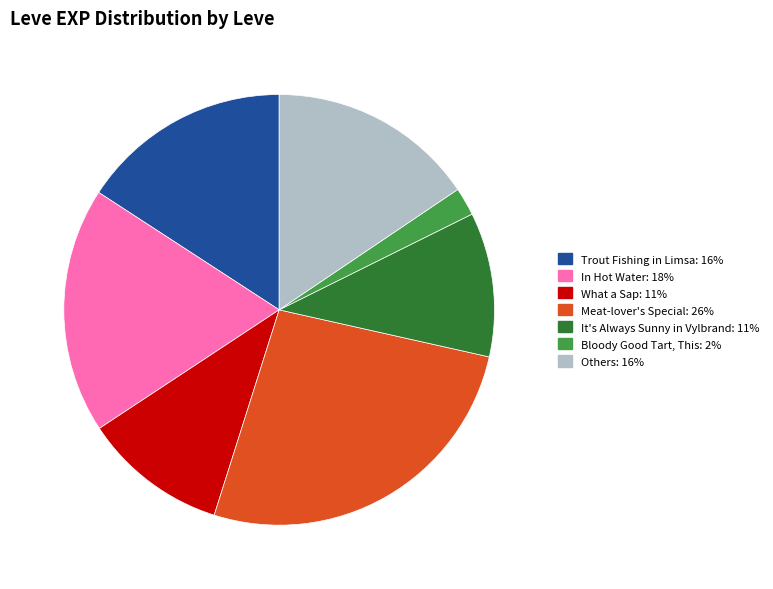

Count the number of slices in the pie.

7